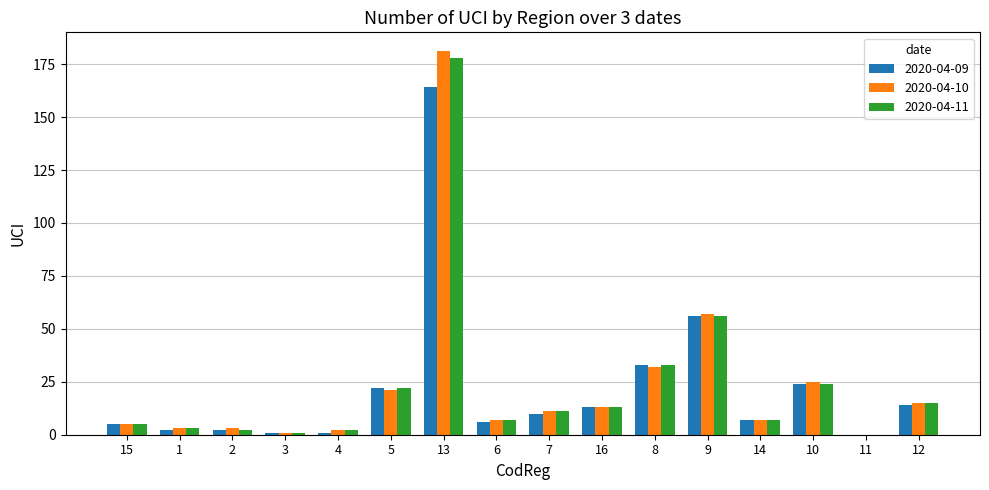

Reading left to right, what are all the values shown in this chart?

2020-04-09: 15=5	1=2	2=2	3=1	4=1	5=22	13=164	6=6	7=10	16=13	8=33	9=56	14=7	10=24	11=0	12=14
2020-04-10: 15=5	1=3	2=3	3=1	4=2	5=21	13=181	6=7	7=11	16=13	8=32	9=57	14=7	10=25	11=0	12=15
2020-04-11: 15=5	1=3	2=2	3=1	4=2	5=22	13=178	6=7	7=11	16=13	8=33	9=56	14=7	10=24	11=0	12=15